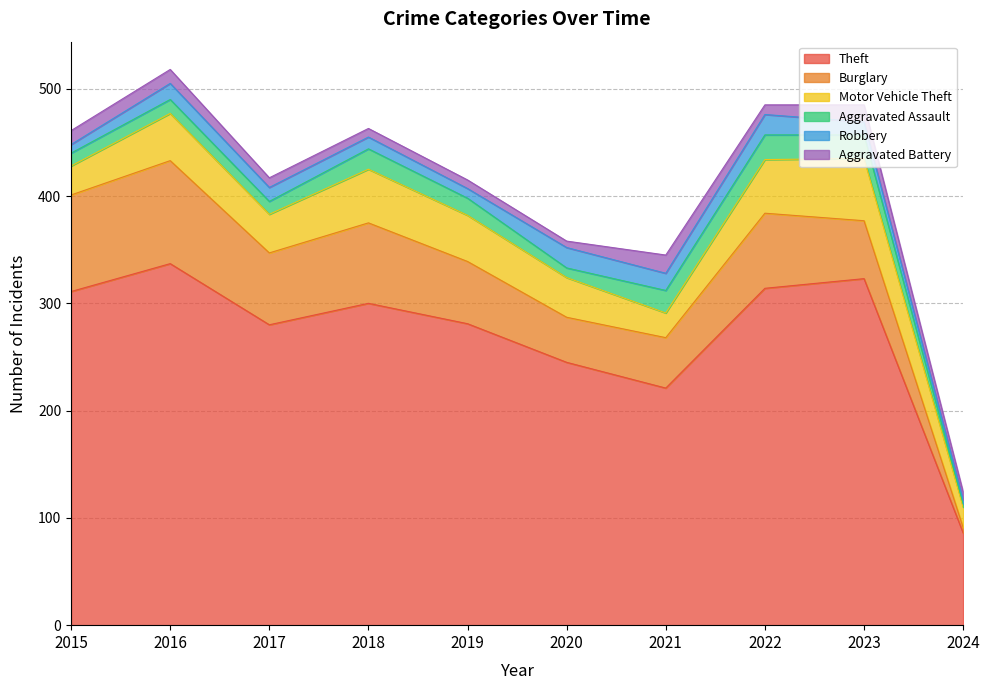

What is the sum of the Motor Vehicle Theft values at 2016 and 2024?

63